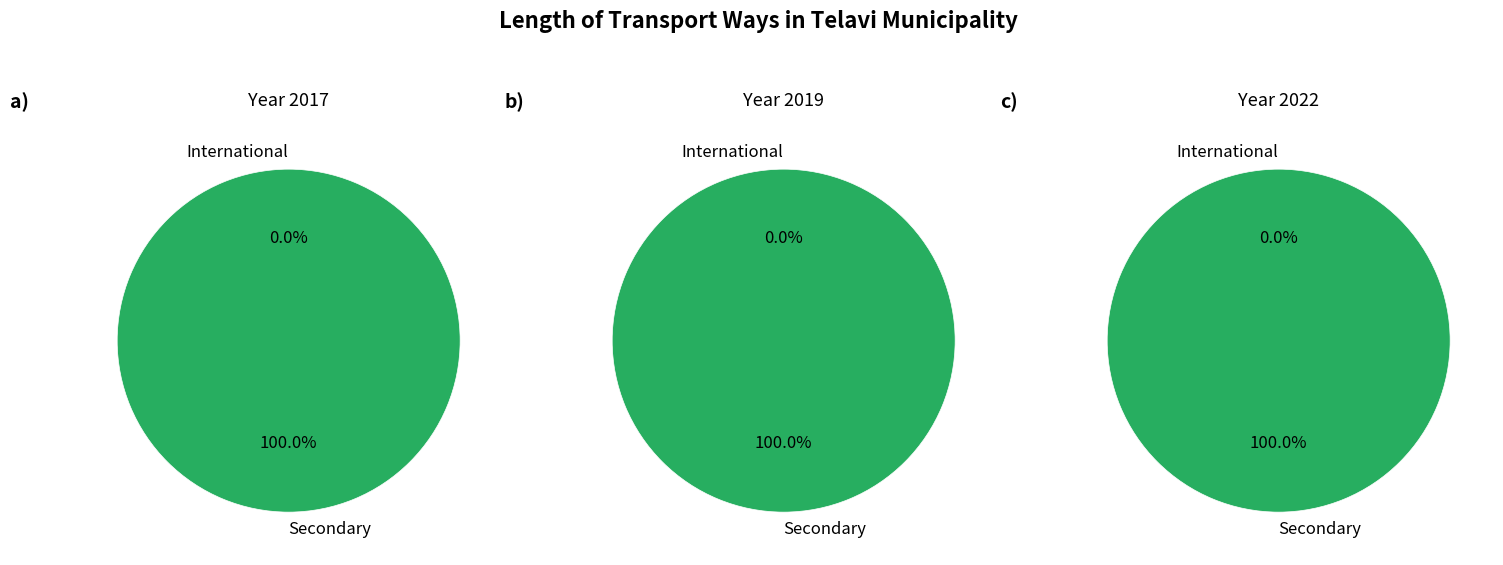

Between Secondary and International, which is larger?

Secondary